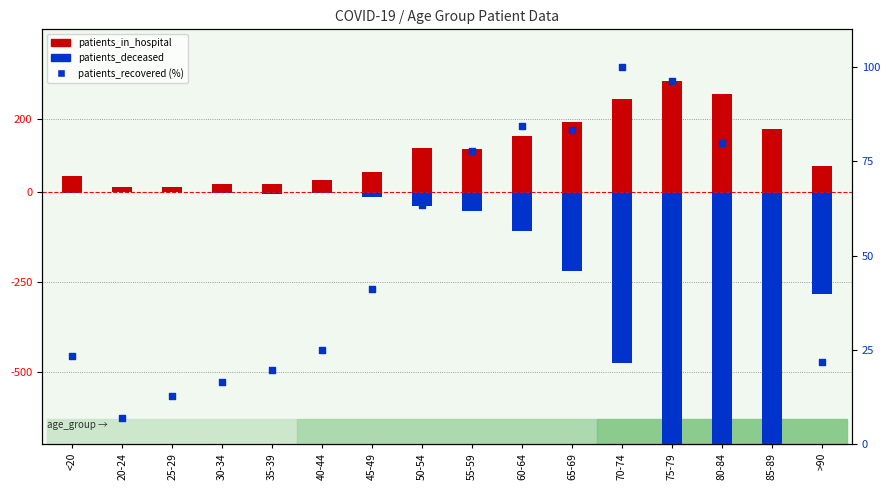

At how many categories does at least one series exceed -392?

16